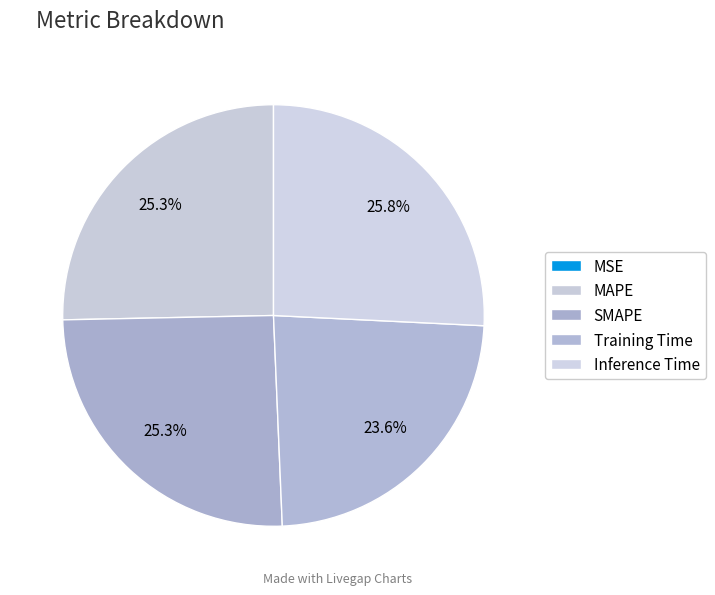

What percentage is NOT represented by MAPE?

74.7%